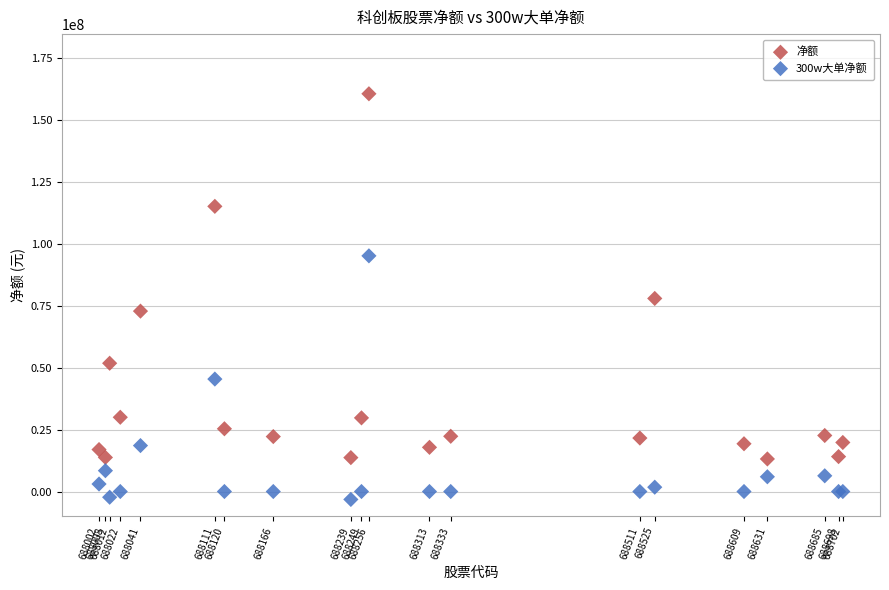

Which series has the widest spread of Y values?

净额